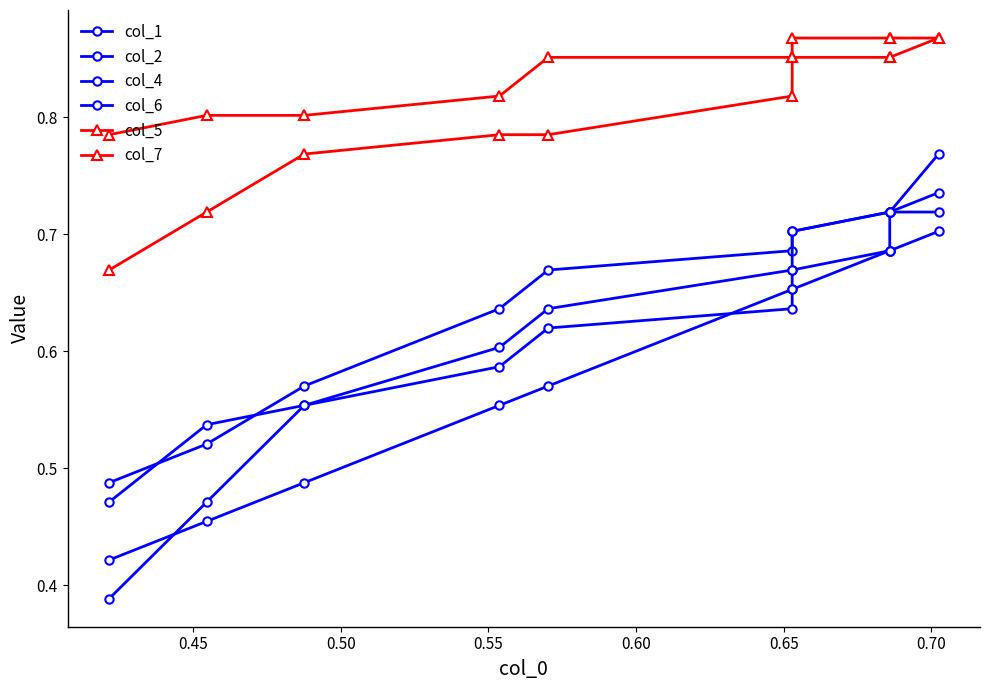

Which series has the largest range (max minus min)?

col_4